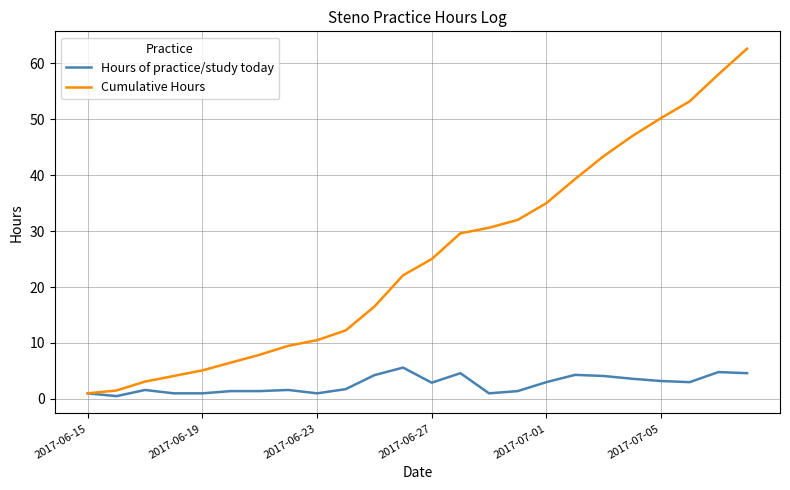

What is the greatest value displayed?

62.6